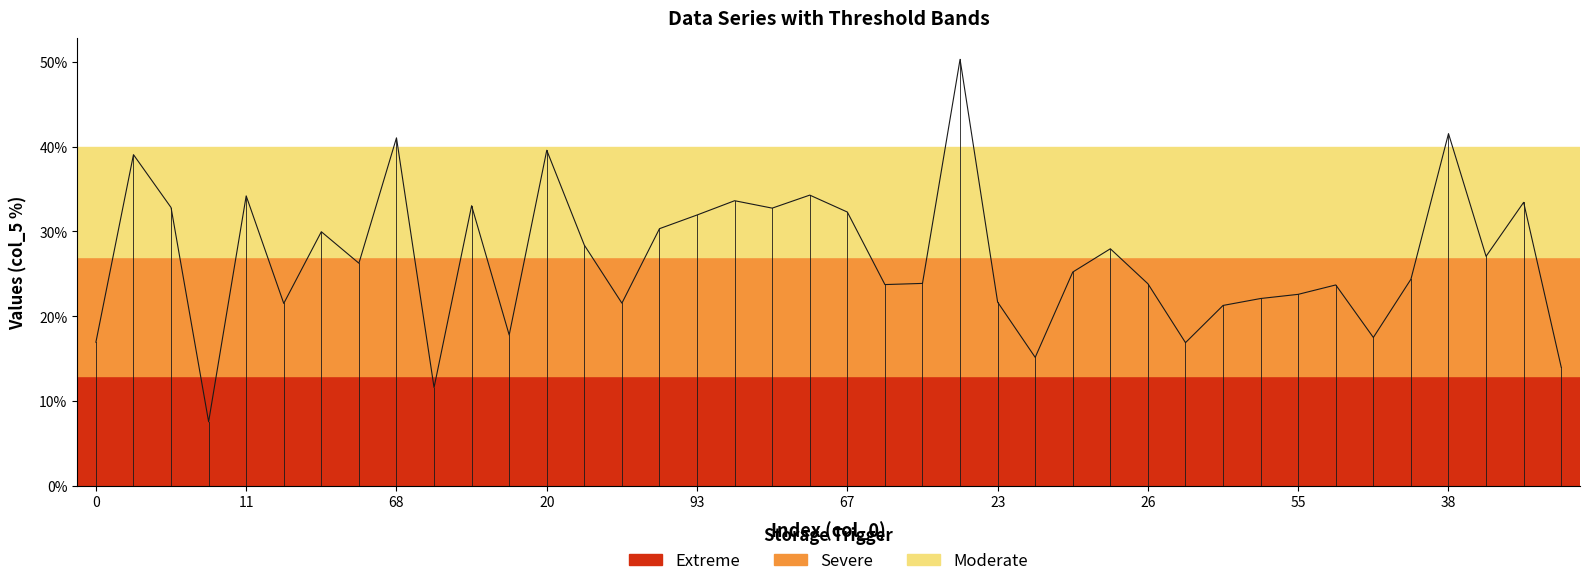

What is the smallest value displayed?

7.6